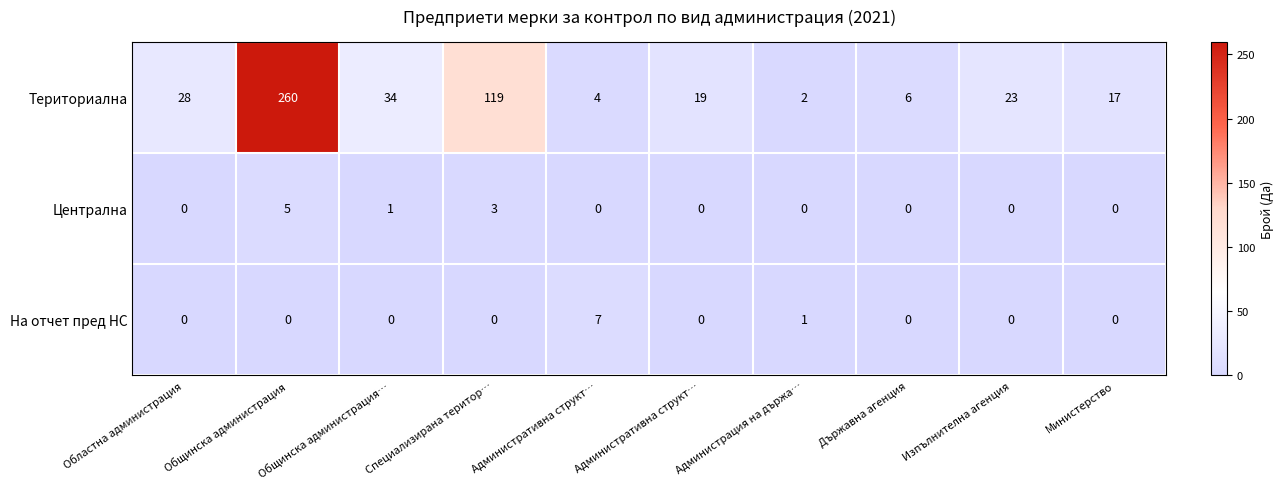

How many values in the На отчет пред НС series exceed 0?

2